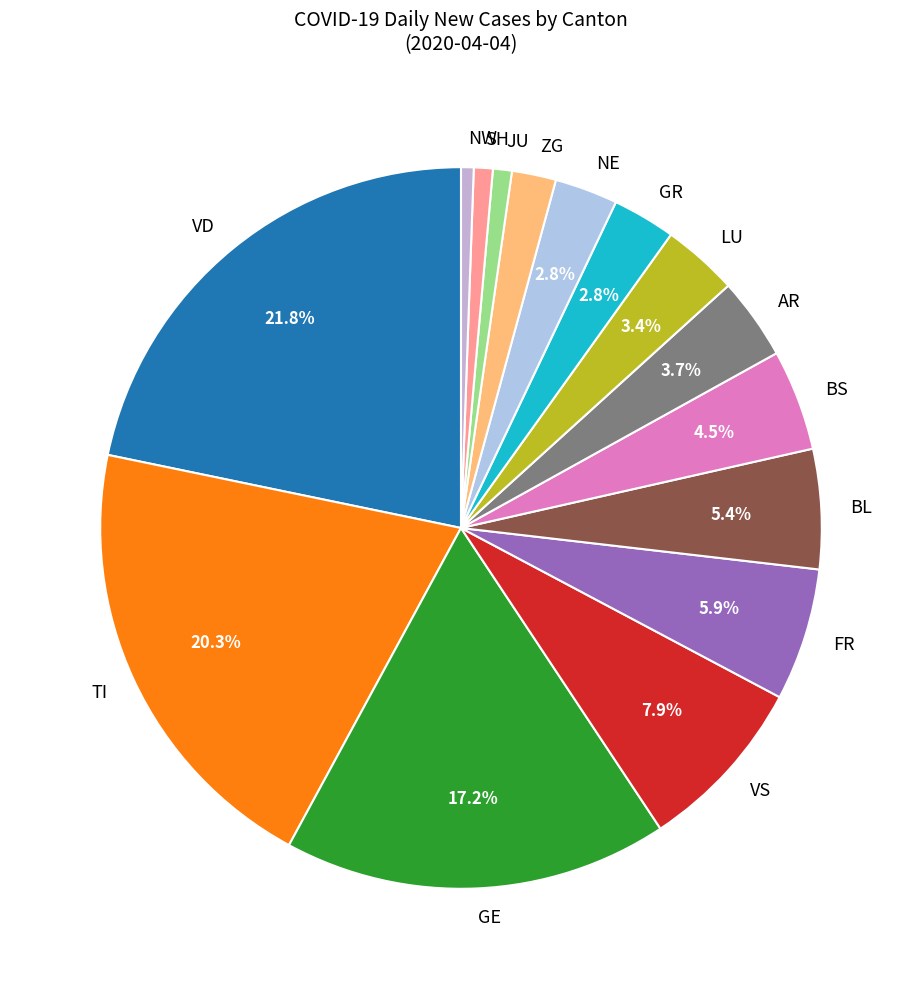

Which slice is the largest?

VD